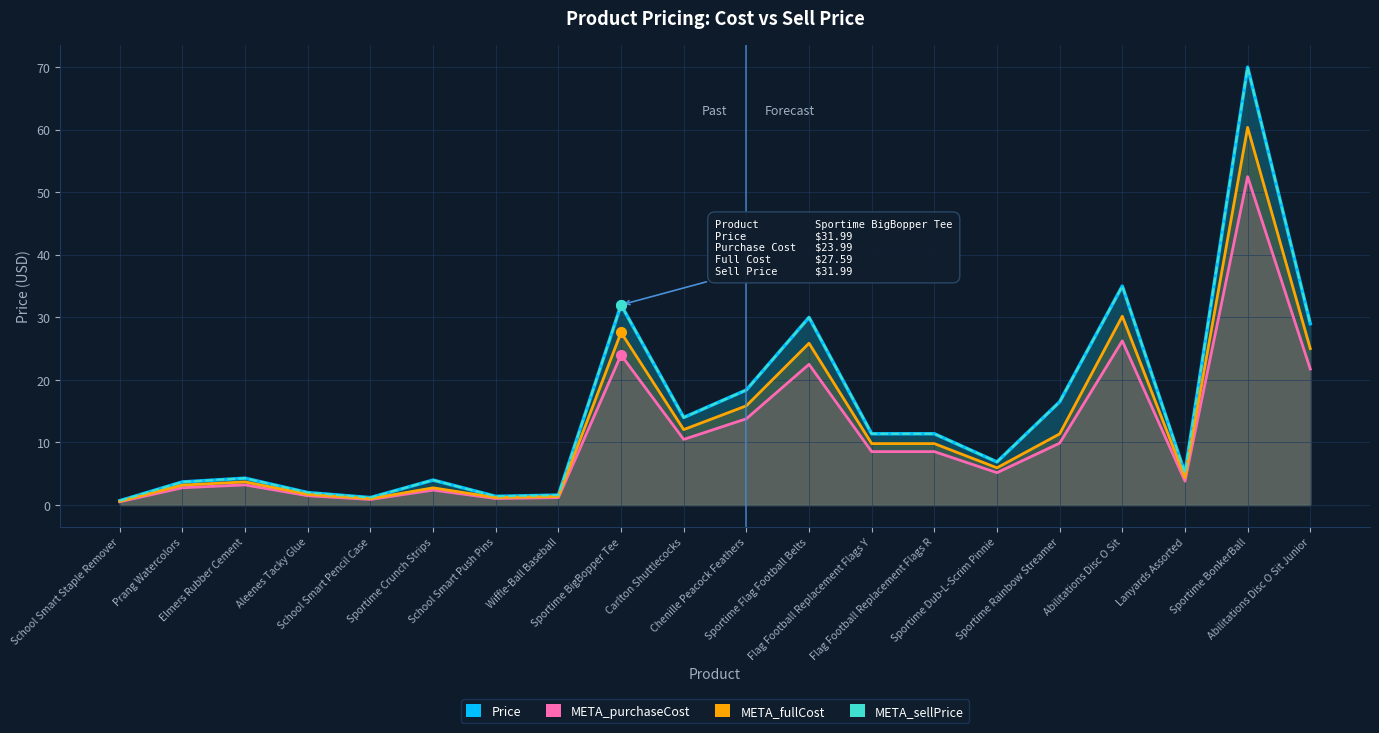

What is the total value across all series at Sportime Rainbow Streamer?

54.2